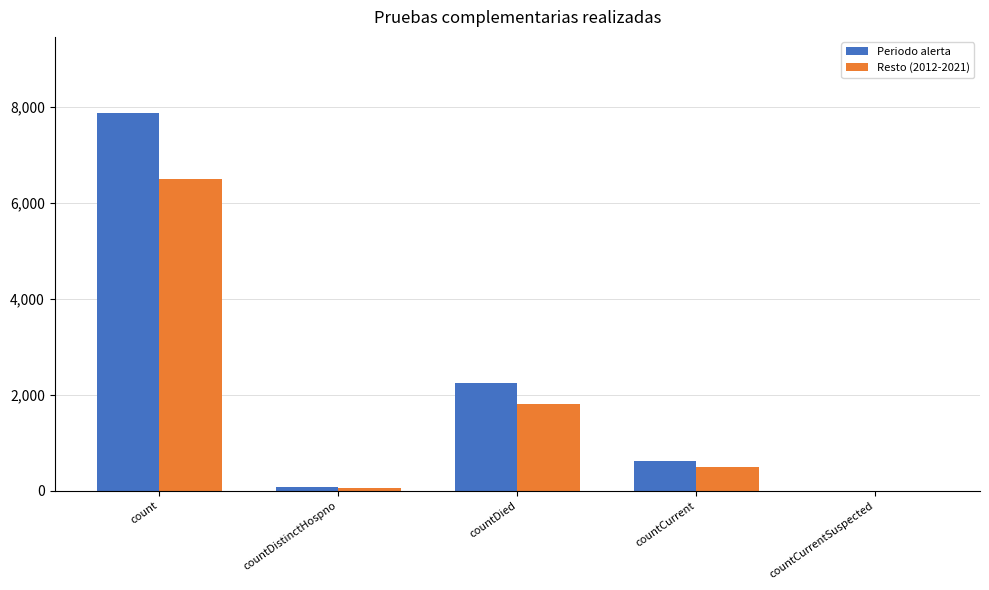

Where is Periodo alerta nearest to the value 3943?

countDied